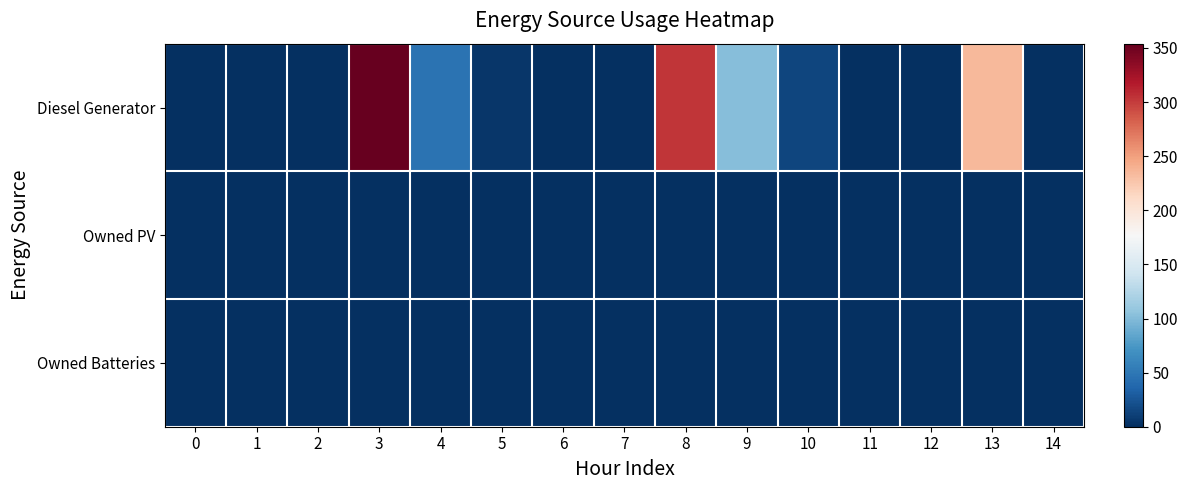

At which category is the sum across all series the highest?

3